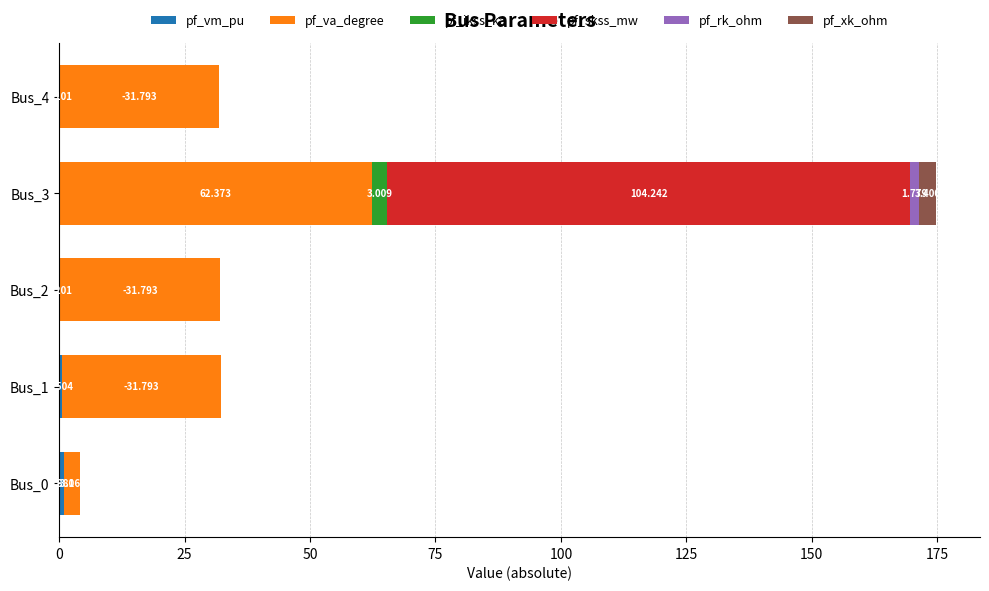

Count the number of categories in the chart.

5